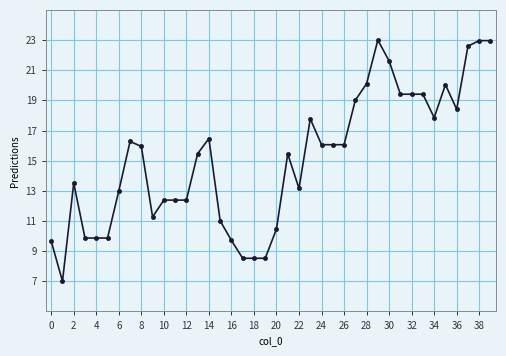

What is the sum of all values?

603.4